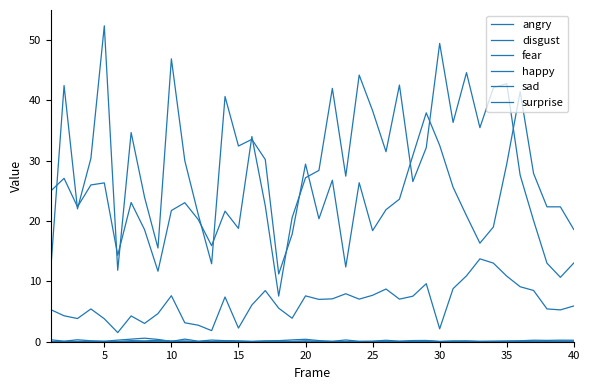

At which category does fear reach its first local valley?

10